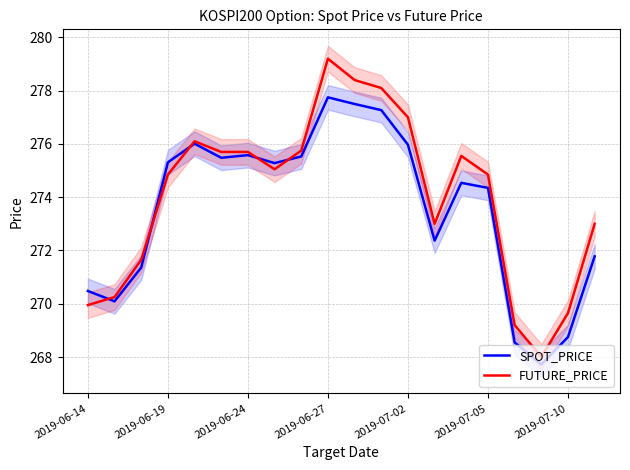

At which label does FUTURE_PRICE reach its peak?

2019-06-27